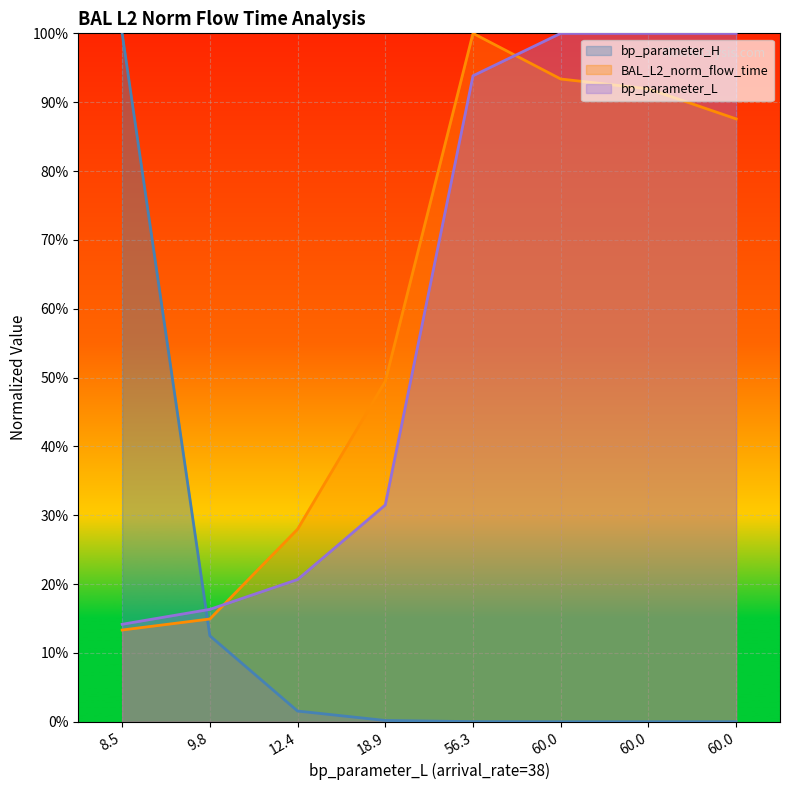

True or false: bp_parameter_H has a value of 1.6 at 8.5.

False